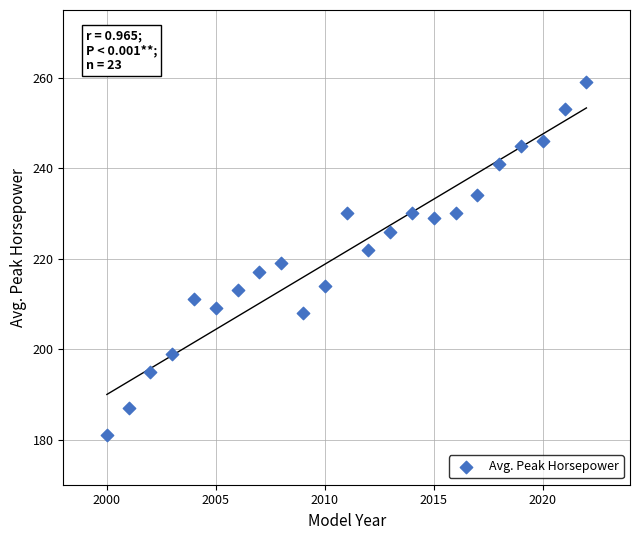

What is the range of Y values (max minus min)?

78